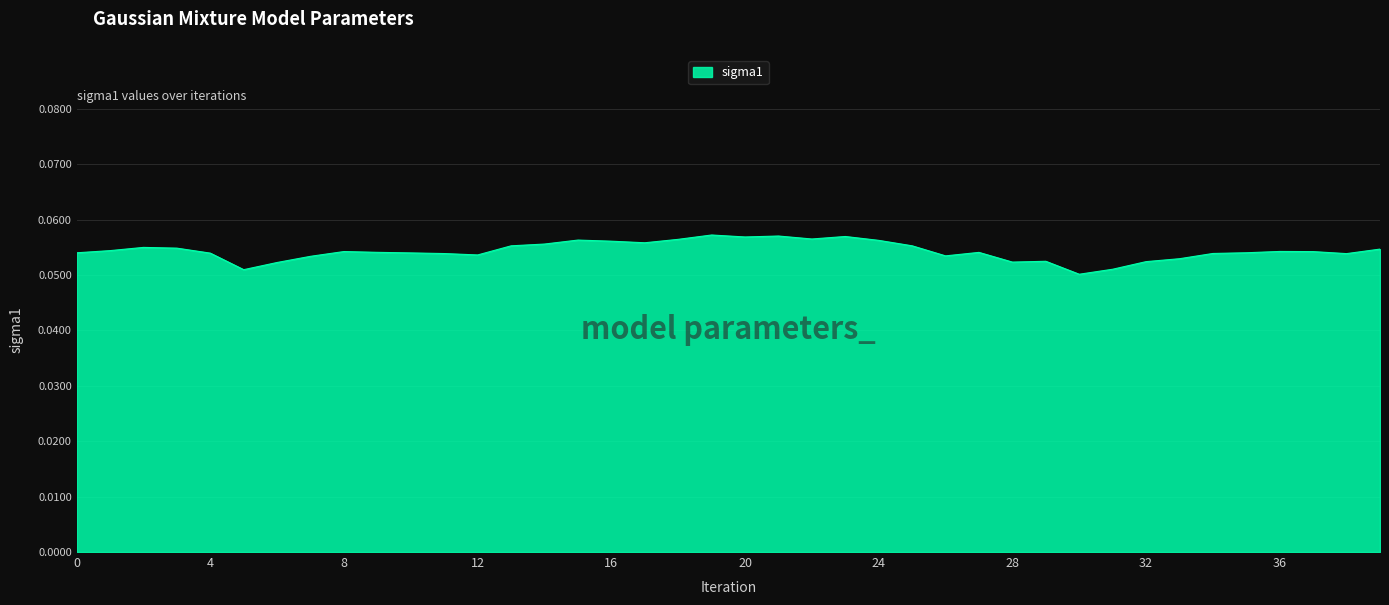

How many lines are shown in the chart?

1